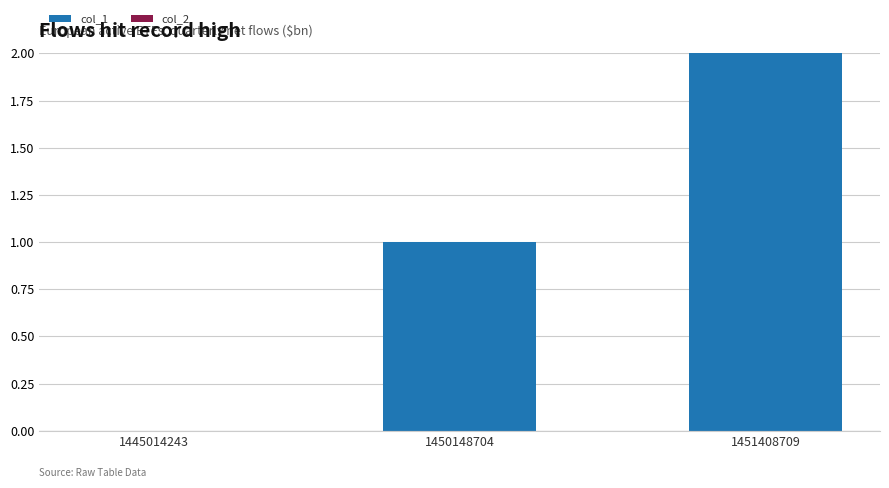

Is it true that the value at 1451408709 is 2?

True